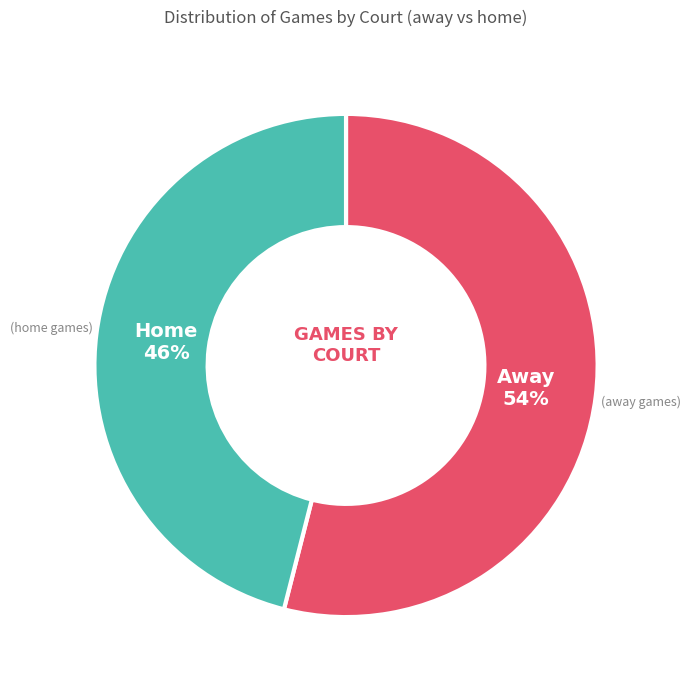

How many slices are in this pie chart?

2